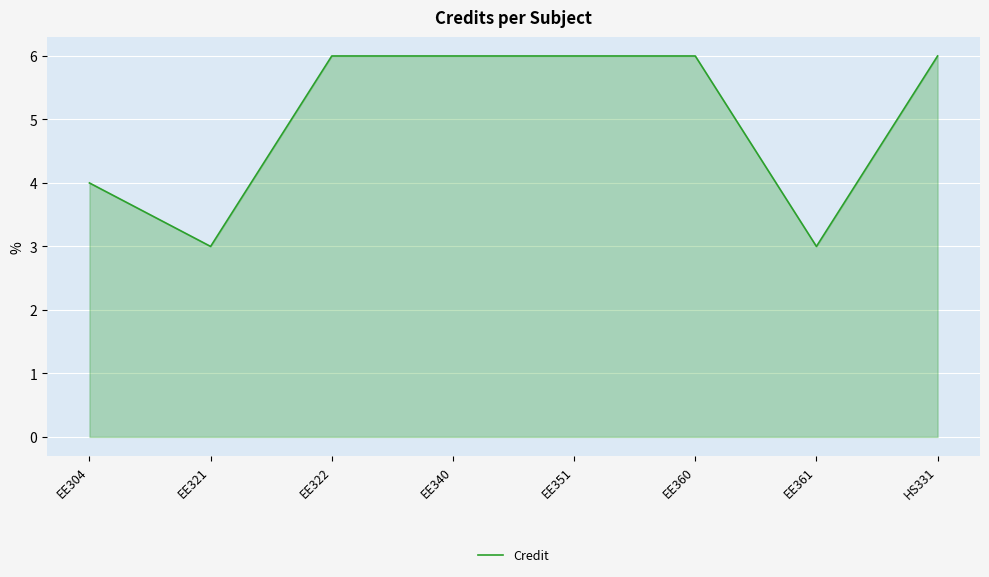

What is the smallest value displayed?

3